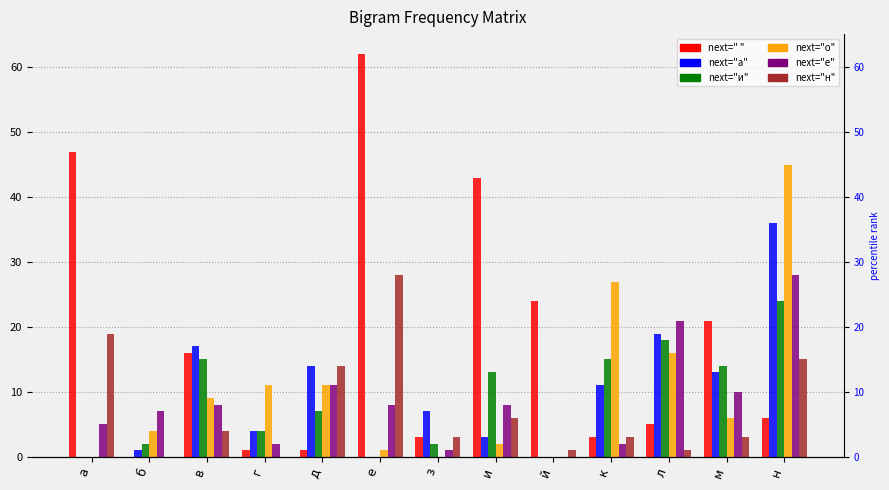

Rank the categories by   value from highest to lowest.

е, а, и, й, м, в, н, л, з, к, г, д, б